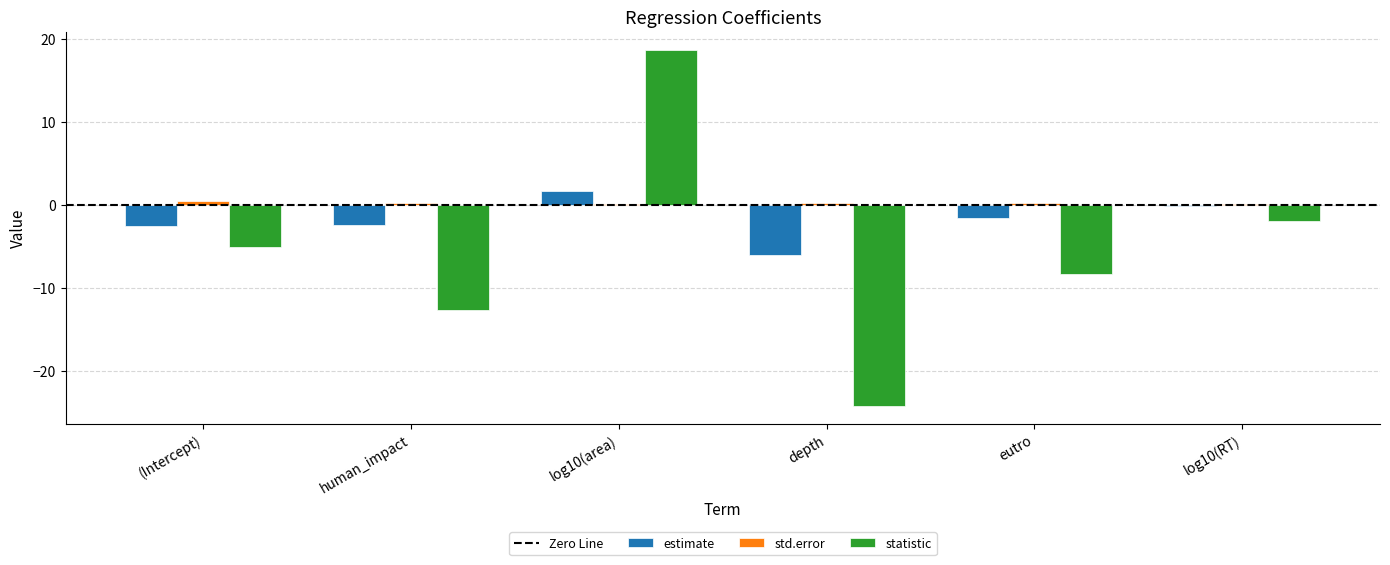

Which label corresponds to the largest value in the chart?

log10(area)